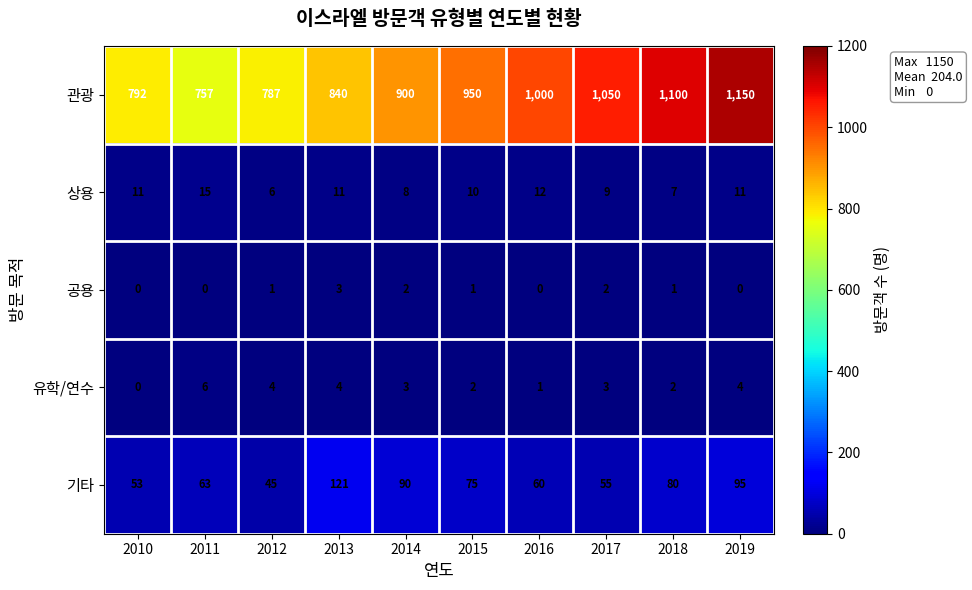

At 2016, list the series in order from largest to smallest.

관광, 기타, 상용, 유학/연수, 공용